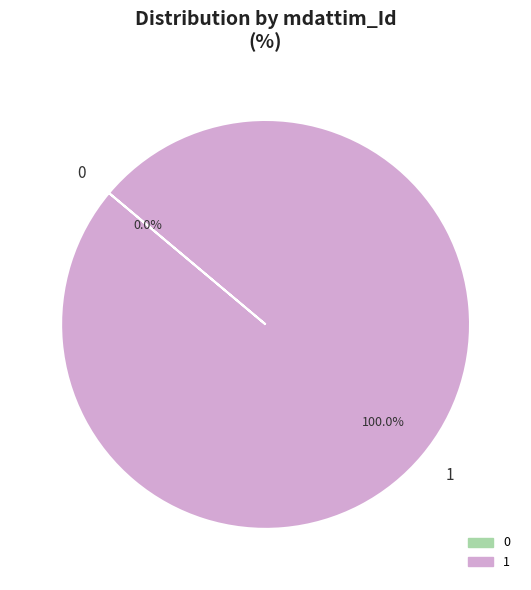

To the nearest percent, what is the average slice percentage?

50%